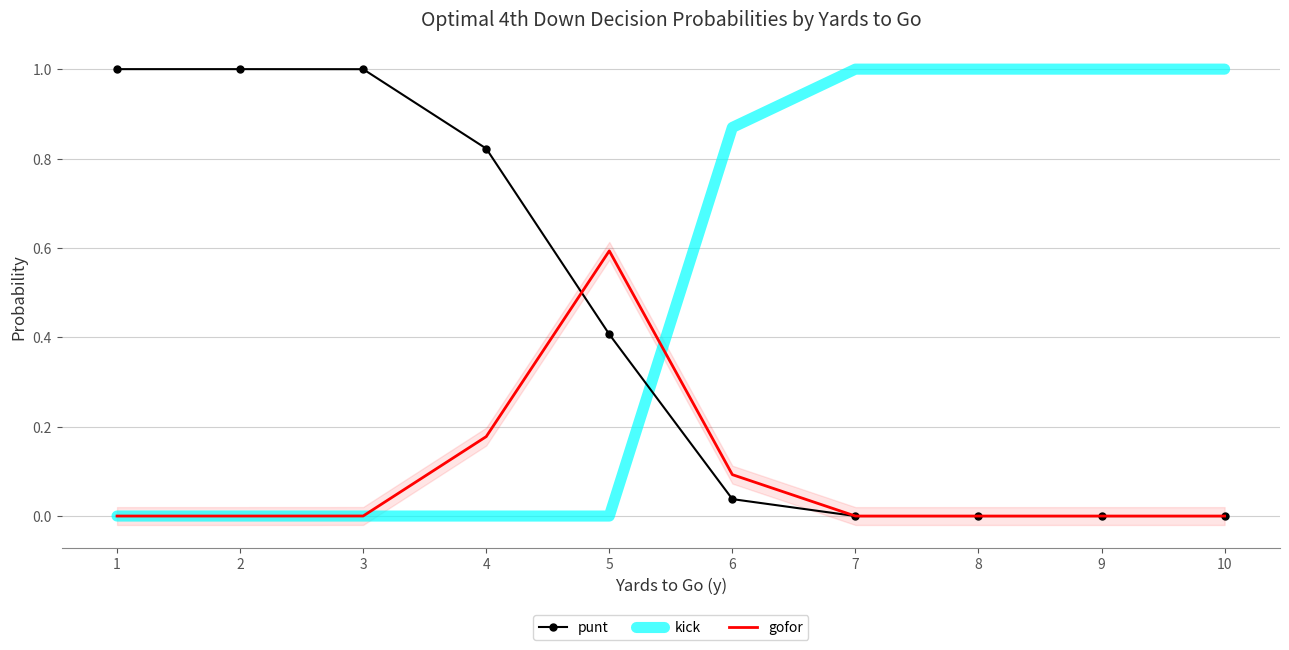

Is the value of punt at 1 greater than the value of kick at 6?

Yes